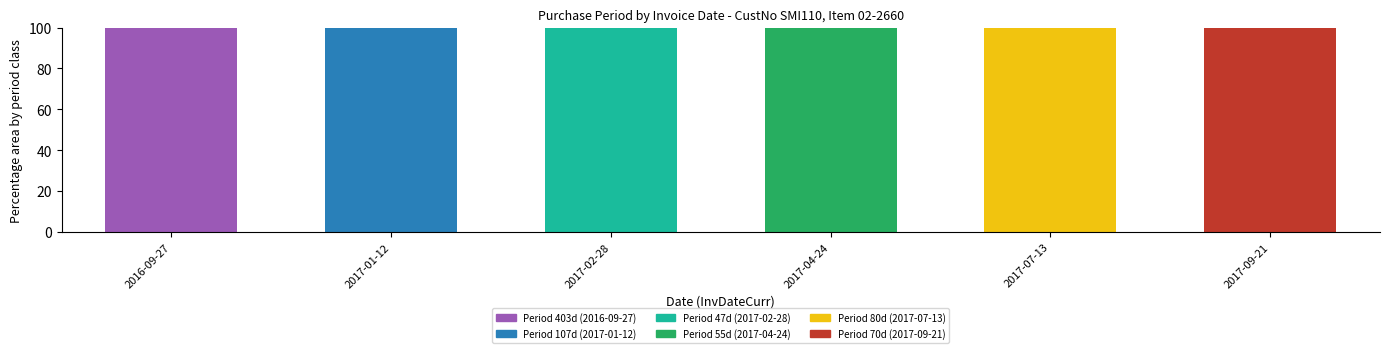

How many distinct data groups are displayed?

6